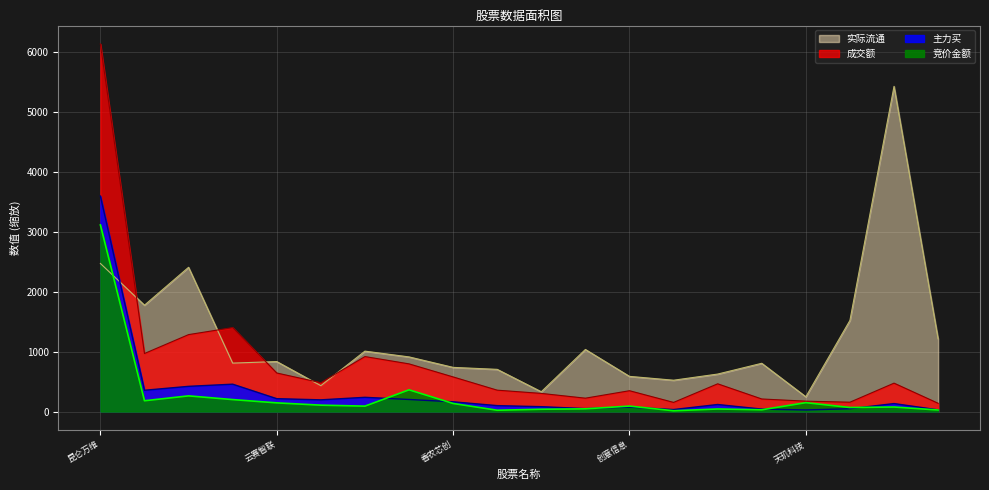

Between 云赛智联 and 天玑科技, which series saw the biggest shift?

实际流通